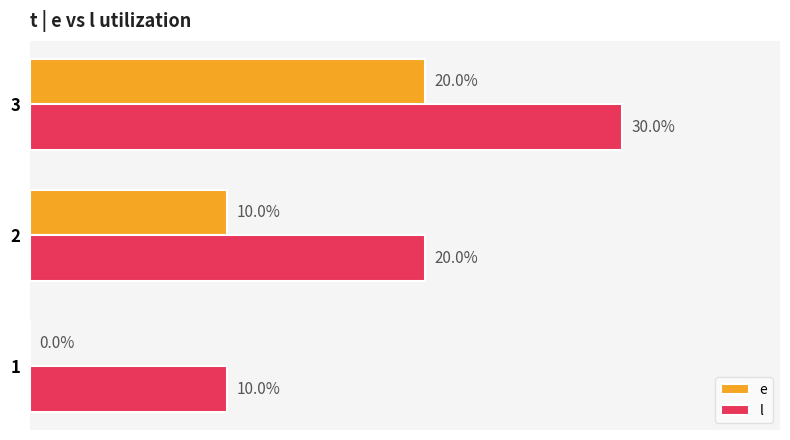

Which series has the largest total across all categories?

l